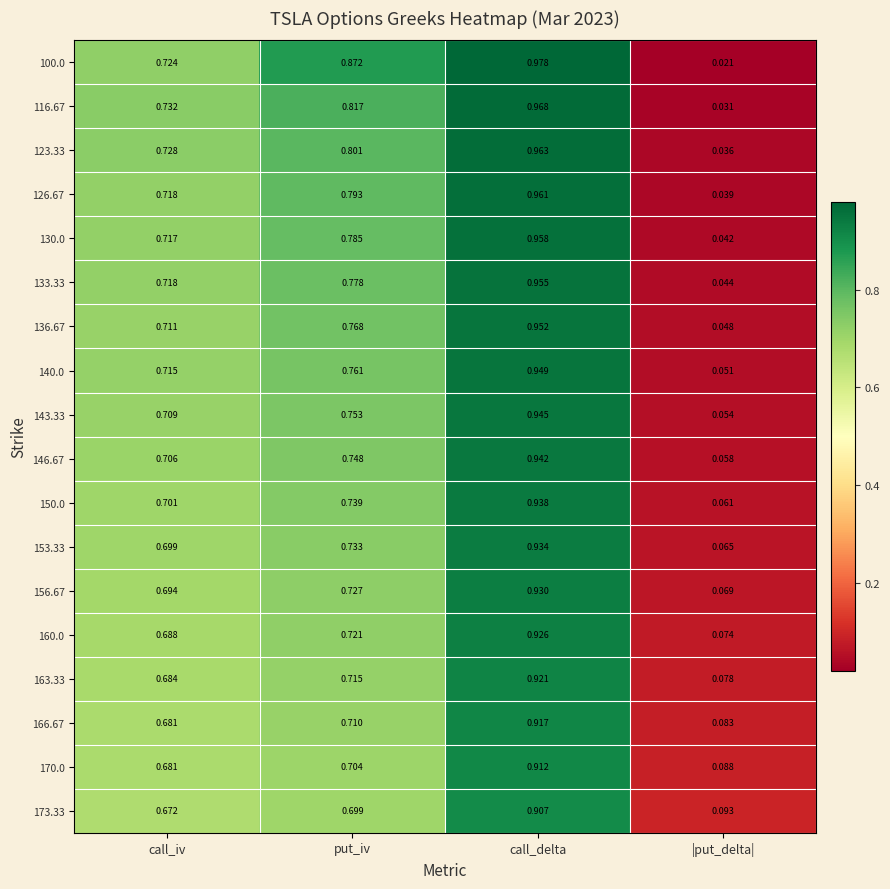

Is the value of 170.0 at |put_delta| greater than the value of 126.67 at put_iv?

No